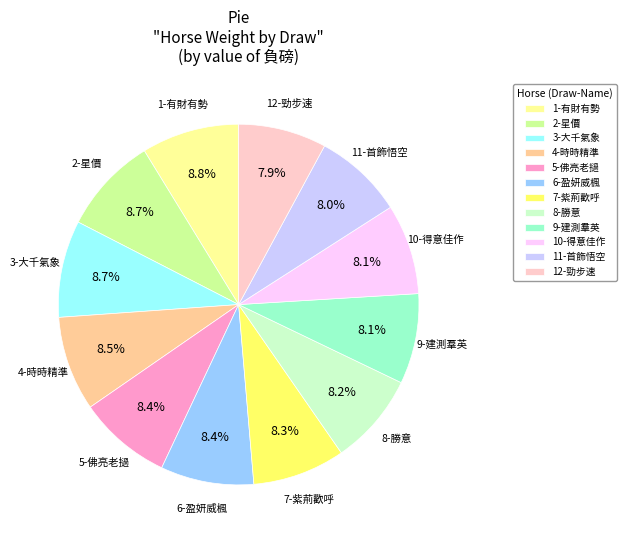

Combined, do 10-得意佳作 and 9-建測羣英 account for over 50%?

No